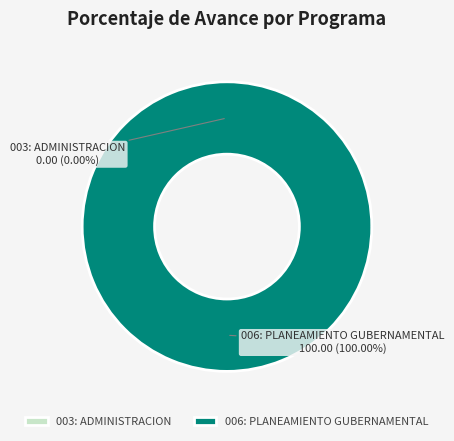

How many segments does this pie chart have?

2